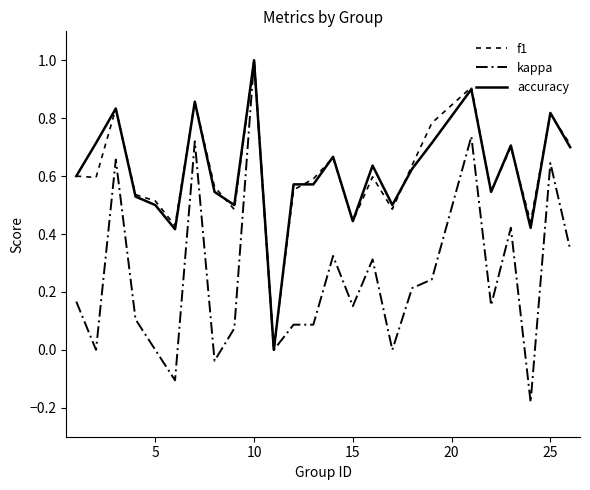

True or false: f1 and accuracy intersect in this chart.

True